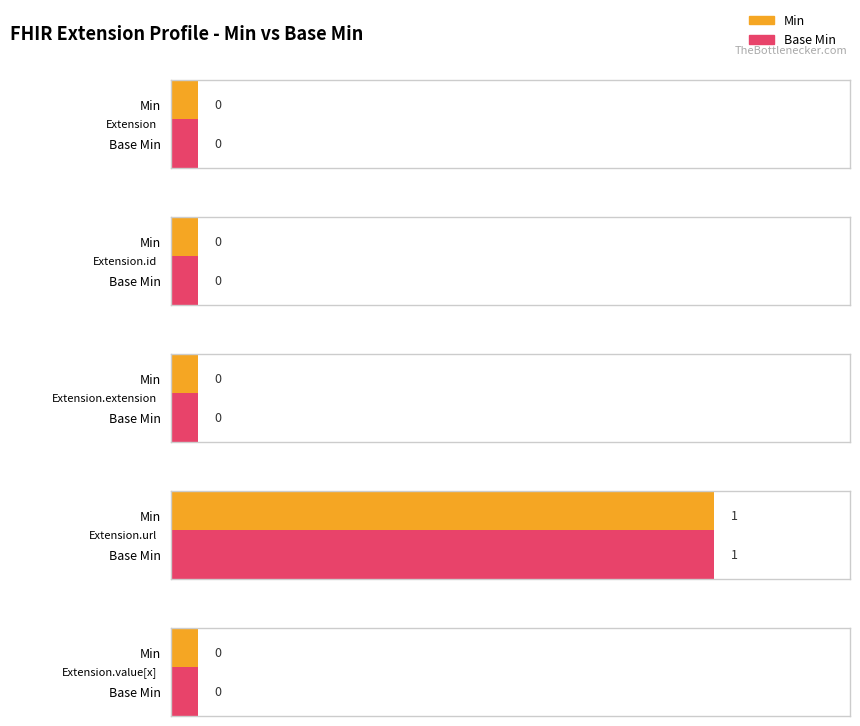

What is the label of the 1st bar from the left?

Extension